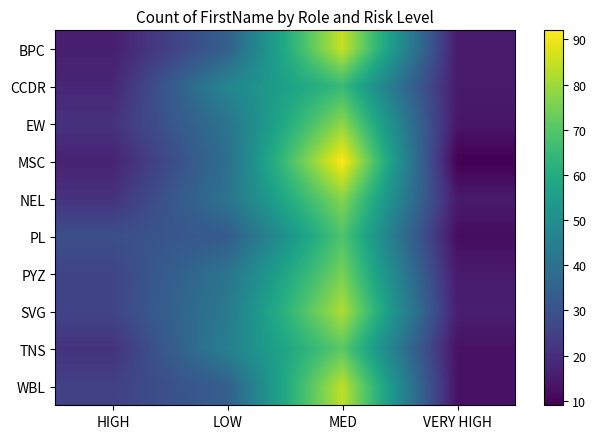

Which has a higher value, VERY HIGH or HIGH?

HIGH